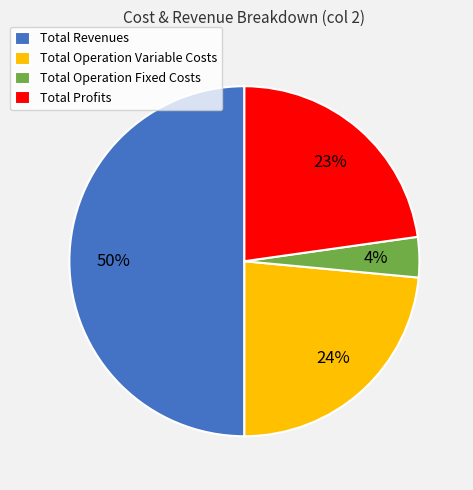

How many segments does this pie chart have?

4